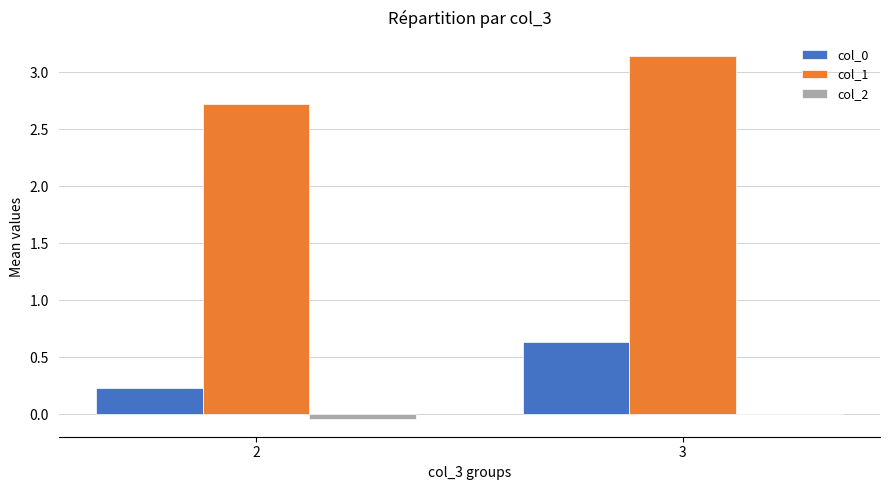

True or false: col_1 has a value of 1.7 at 2.

False